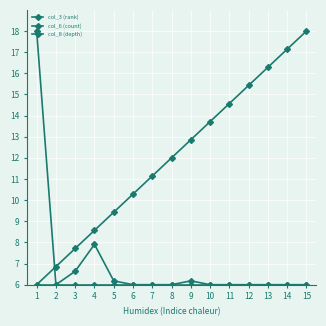

How many lines are shown in the chart?

3